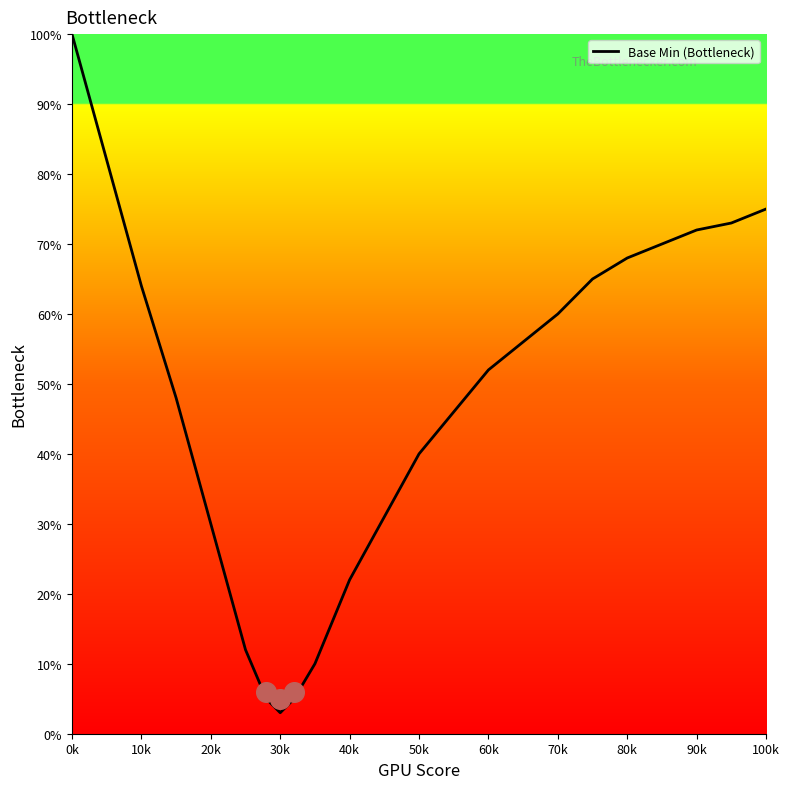

The Base Min (Bottleneck) series shows 75 at 100k. True or false?

True